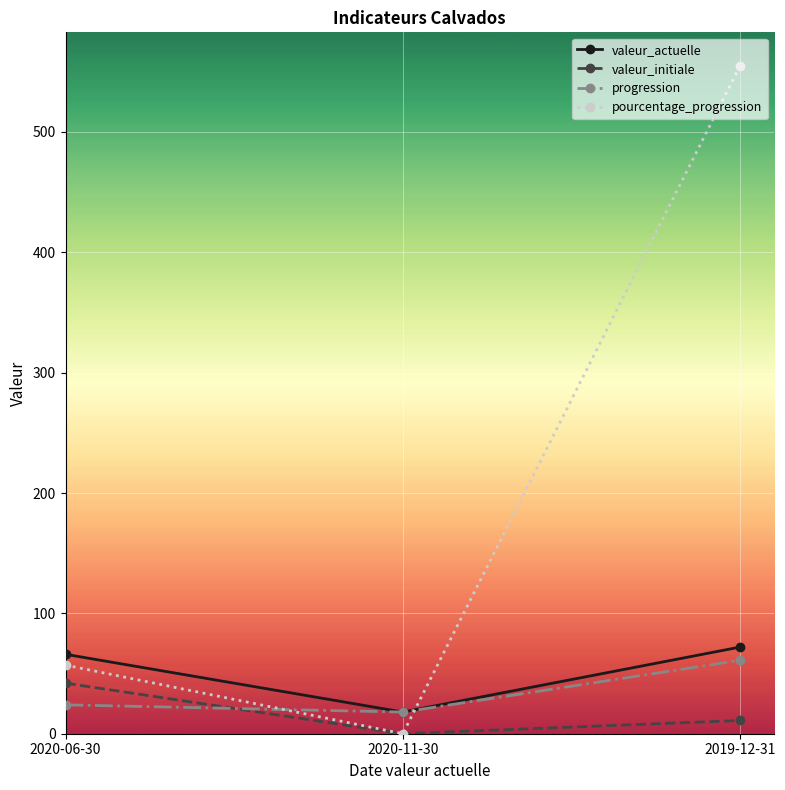

What is the average value of the valeur_initiale series?

18